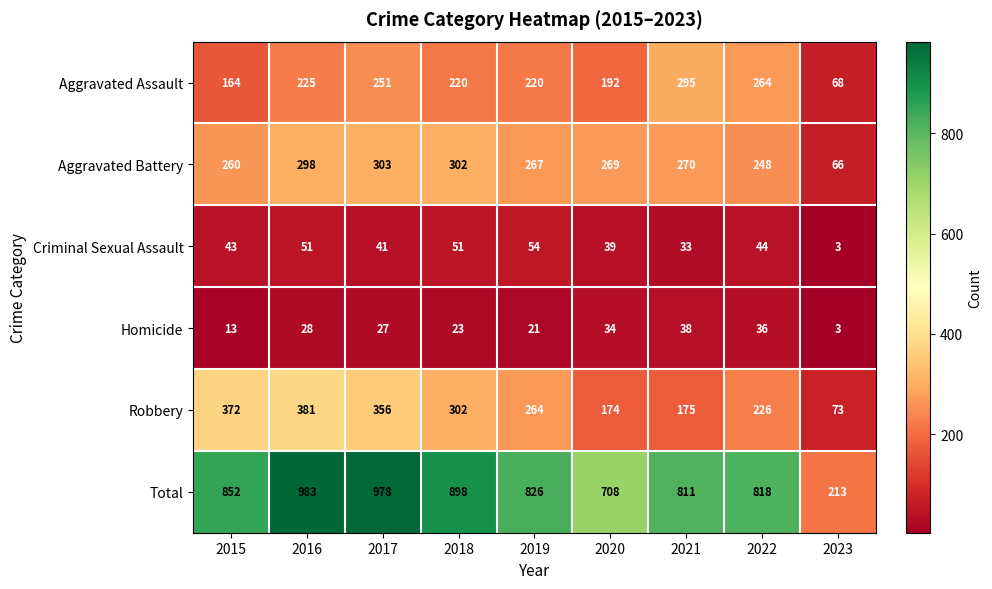

Is it true that Aggravated Battery equals 302 at 2018?

True